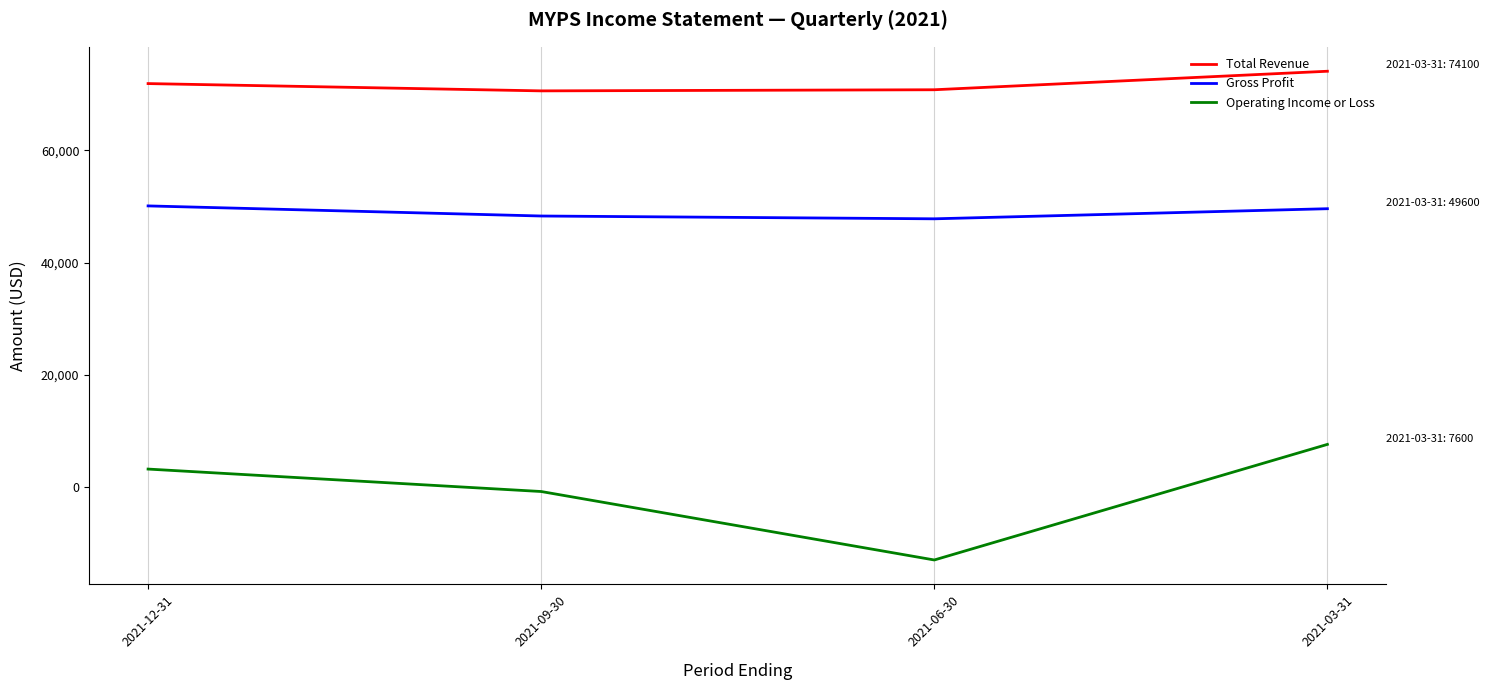

What is the minimum value shown in the chart?

-13000